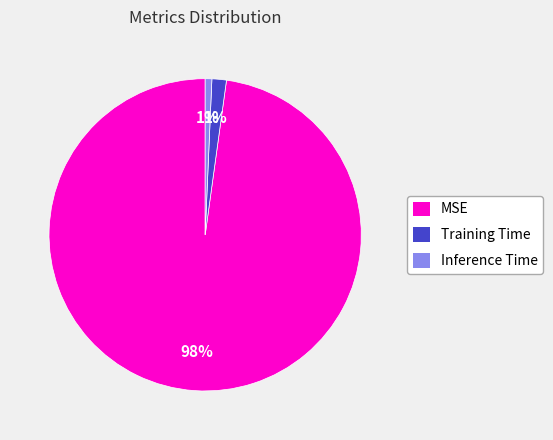

Between Training Time and MSE, which is larger?

MSE